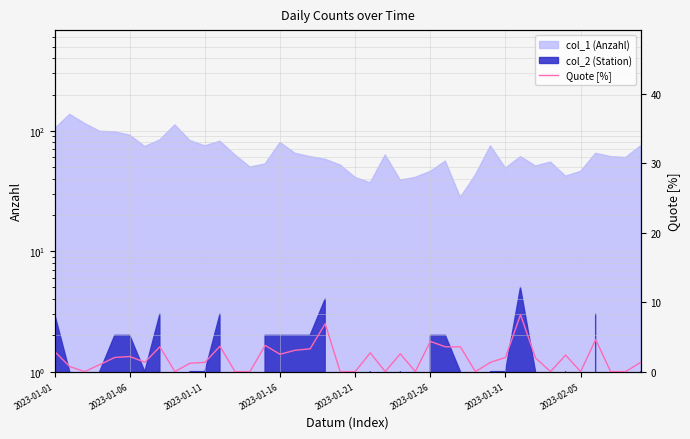

True or false: the data shows 4.3 at 2023-01-26.

True